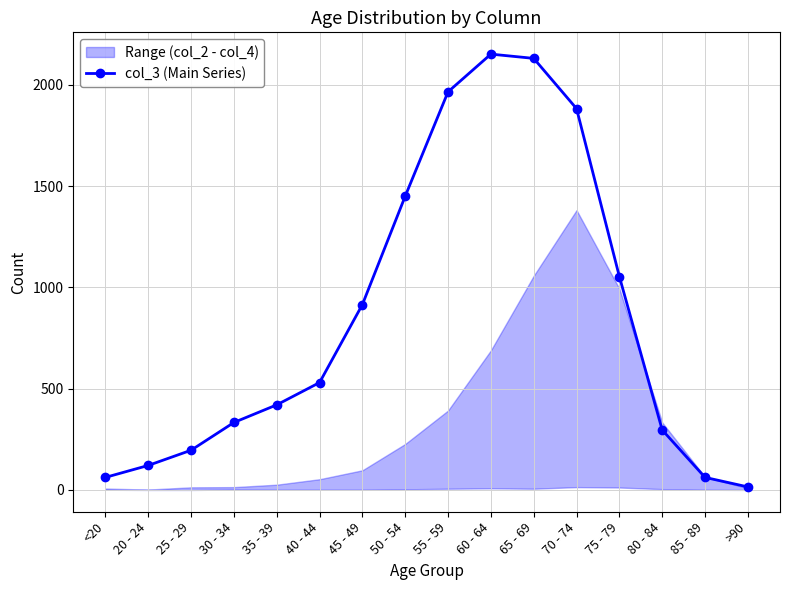

Rank the categories by value from highest to lowest.

60 - 64, 65 - 69, 55 - 59, 70 - 74, 50 - 54, 75 - 79, 45 - 49, 40 - 44, 35 - 39, 30 - 34, 80 - 84, 25 - 29, 20 - 24, <20, 85 - 89, >90